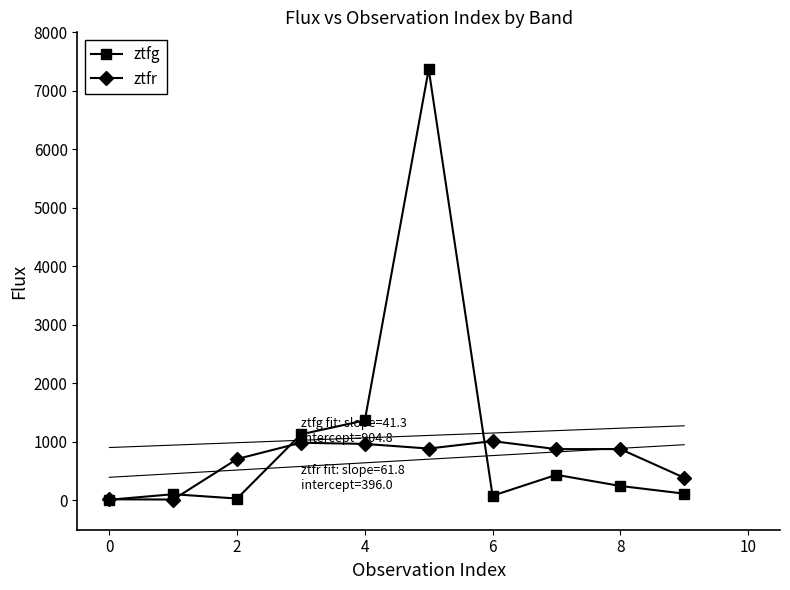

True or false: ztfr has more than 1 points higher than both neighbors.

True